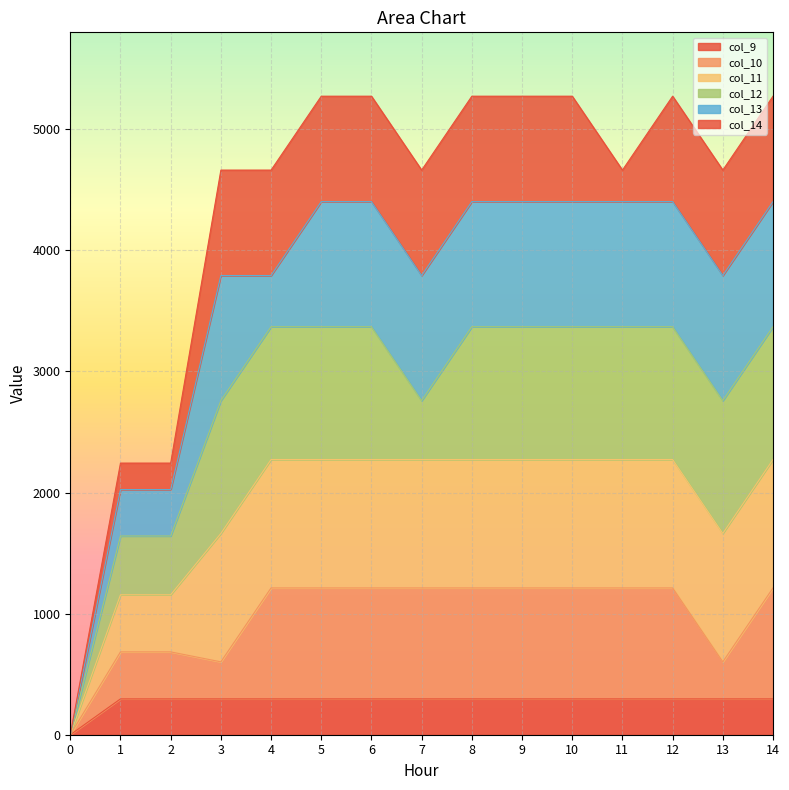

At how many categories does at least one series exceed 2624?

12